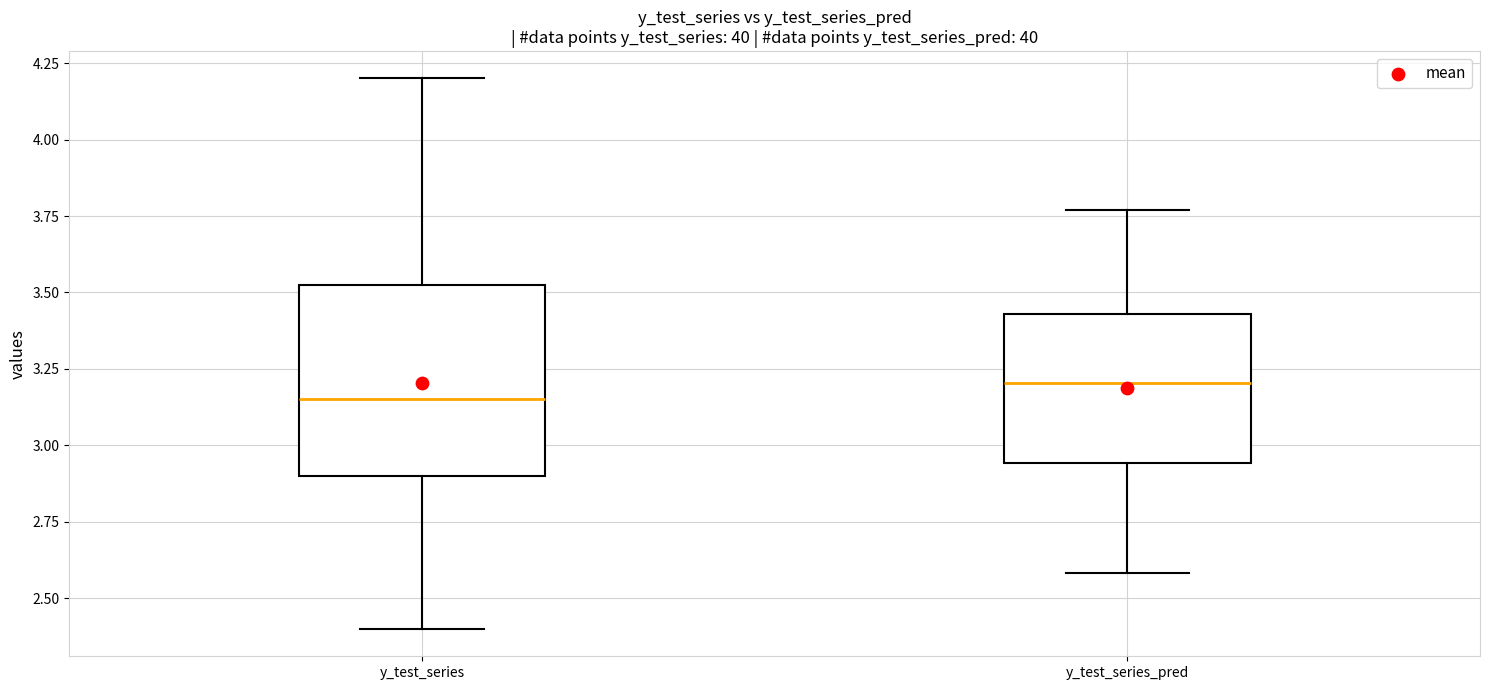

Reading left to right, transcribe this box plot: for each box, give where its median line is, the range the box spans, and where its two whiskers end, as read against the y-axis. The values are not printed on the chart, so give them approximately, as read against the axis.

y_test_series: median 3.15, box 2.90 to 3.55, whiskers 2.40 to 4.20
y_test_series_pred: median 3.20, box 2.95 to 3.45, whiskers 2.60 to 3.75